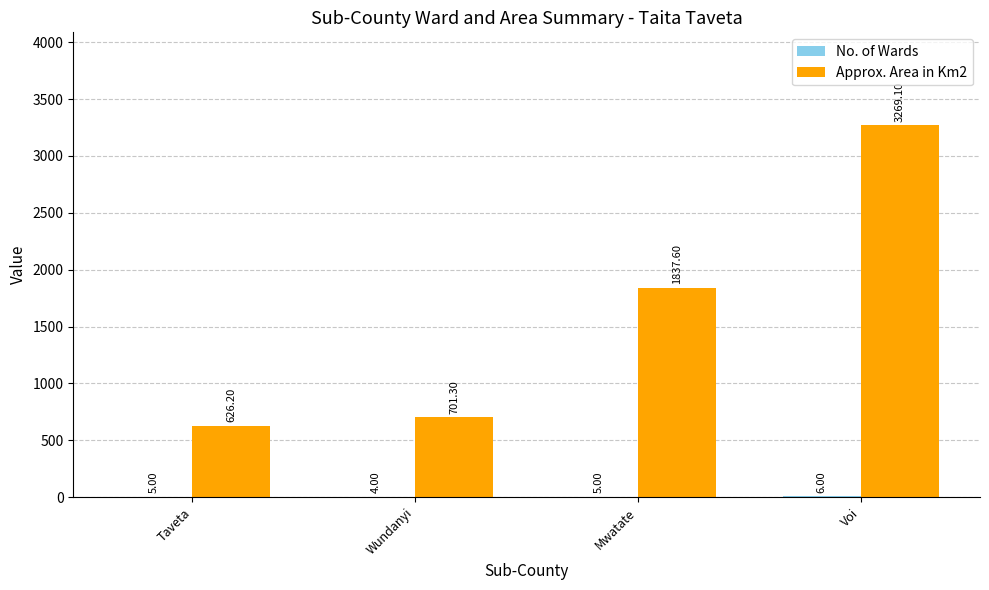

What value does the Approx. Area in Km2 series have at Mwatate?

1837.6